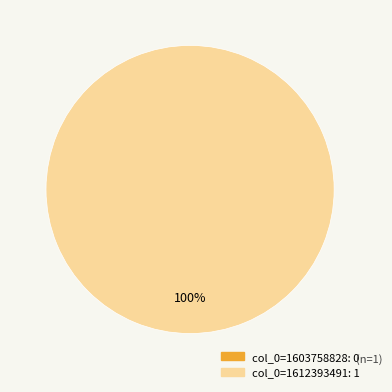

The col_0=1603758828 slice represents 0% of the pie. True or false?

True